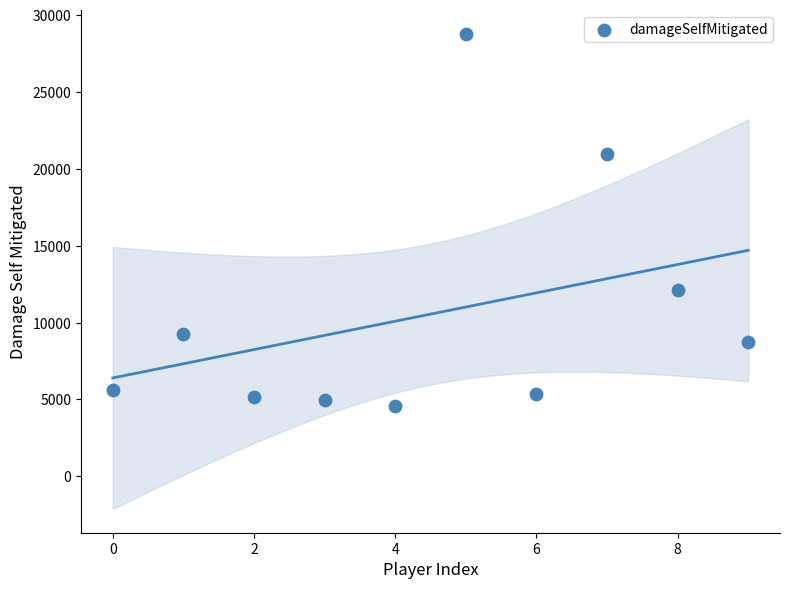

What is the average Y value?

10551